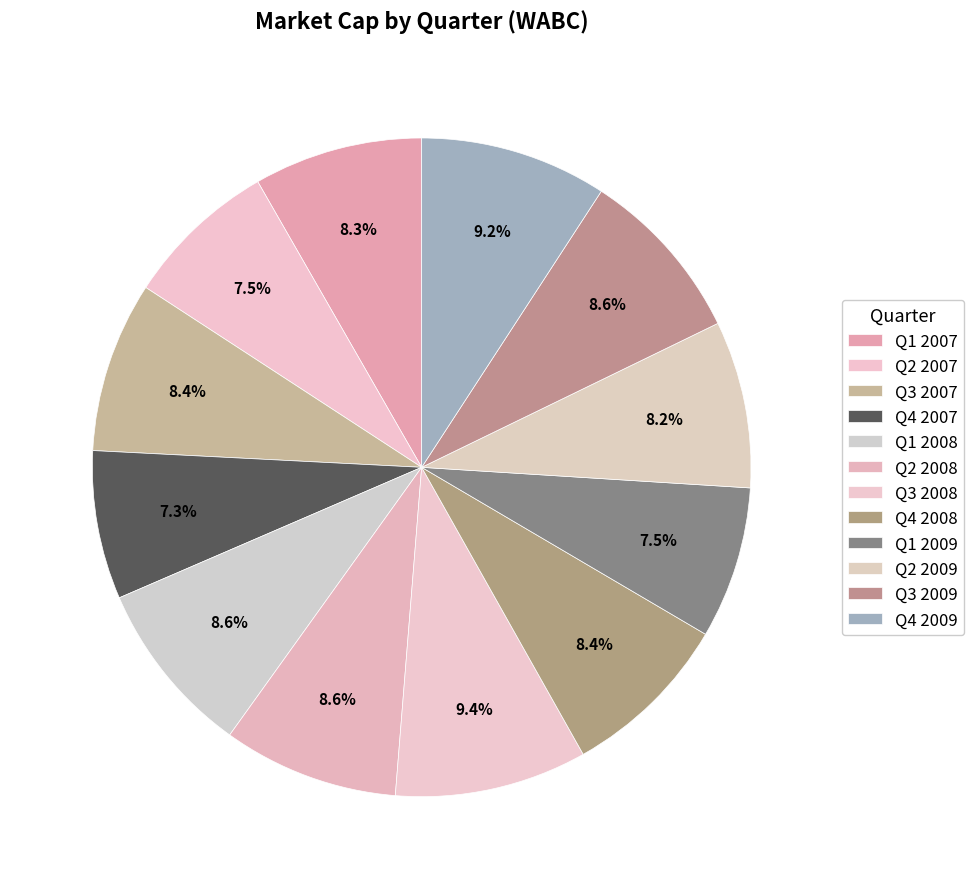

What percentage is the Q3 2007 slice, to the nearest percent?

8%